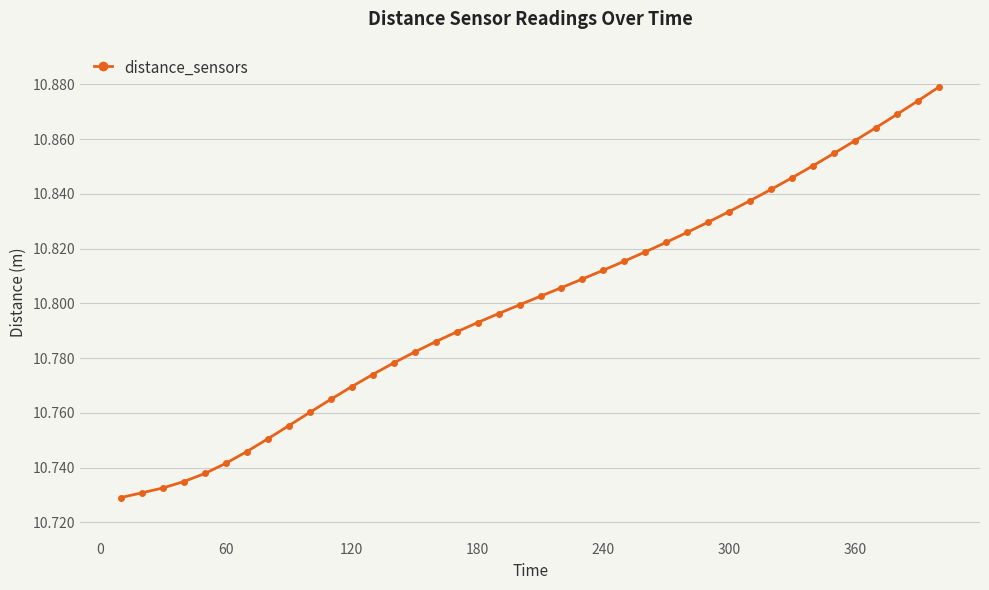

Count the values in the range 10 to 11.

40